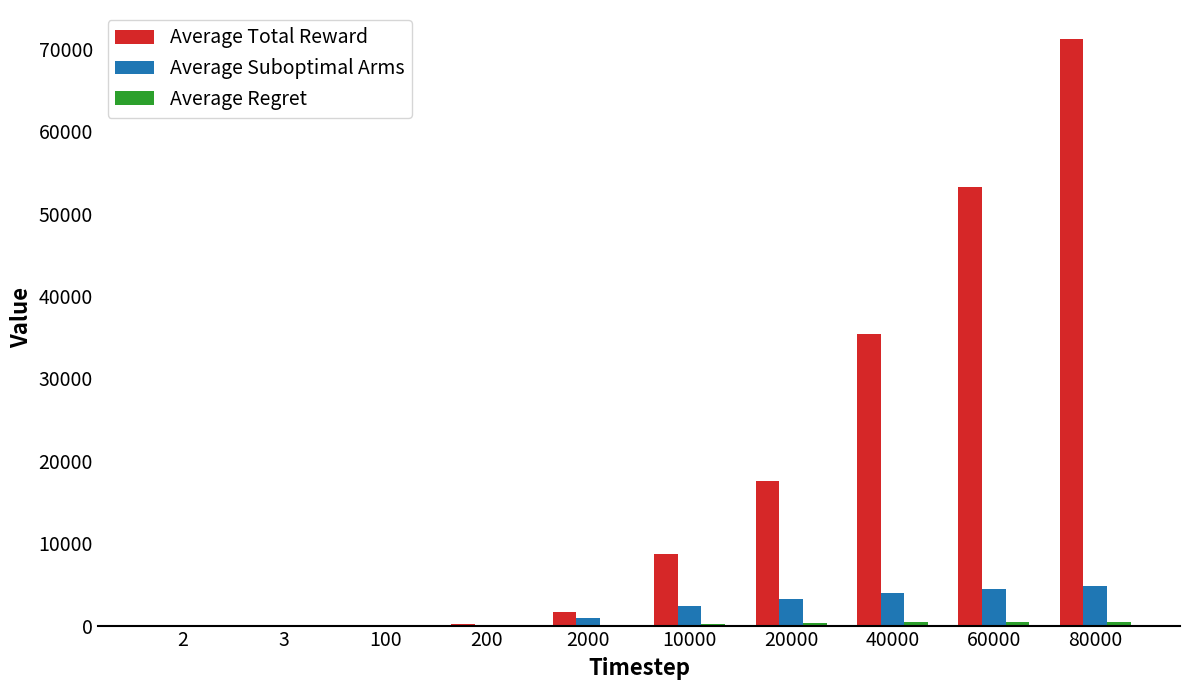

What is the sum of the Average Total Reward values at 40000 and 60000?

88688.8